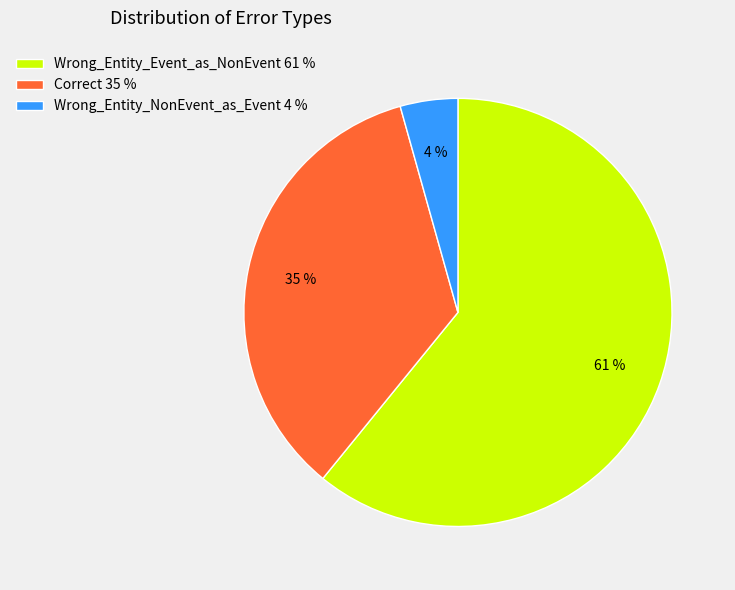

The Wrong_Entity_Event_as_NonEvent slice represents 66% of the pie. True or false?

False